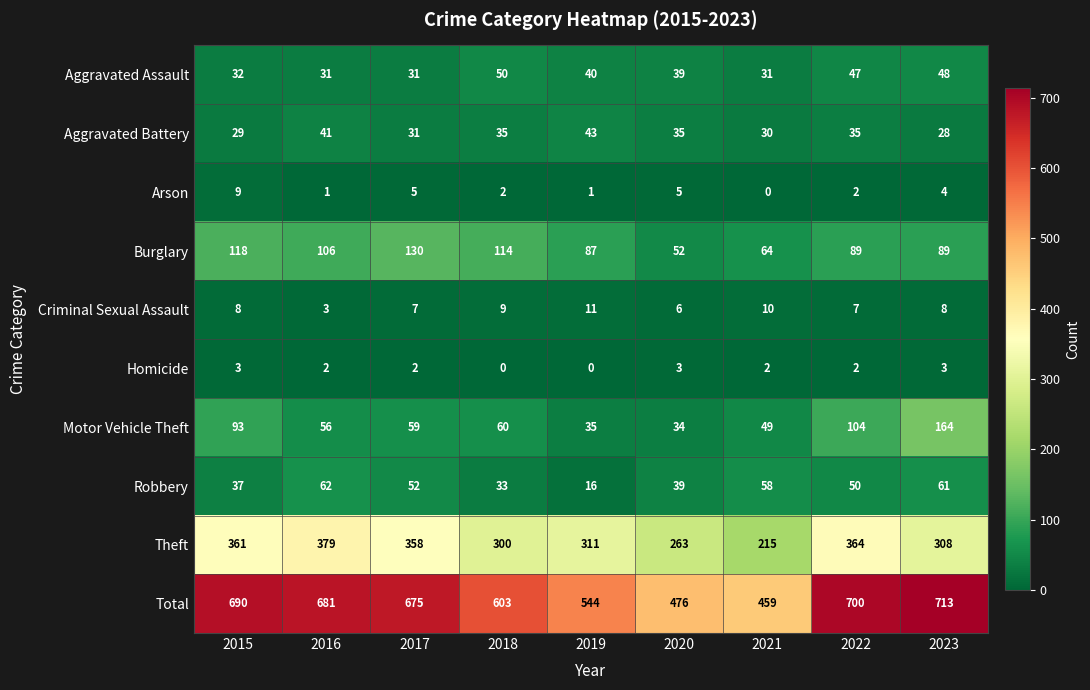

Rank the series at 2015 from lowest to highest value.

Homicide, Criminal Sexual Assault, Arson, Aggravated Battery, Aggravated Assault, Robbery, Motor Vehicle Theft, Burglary, Theft, Total